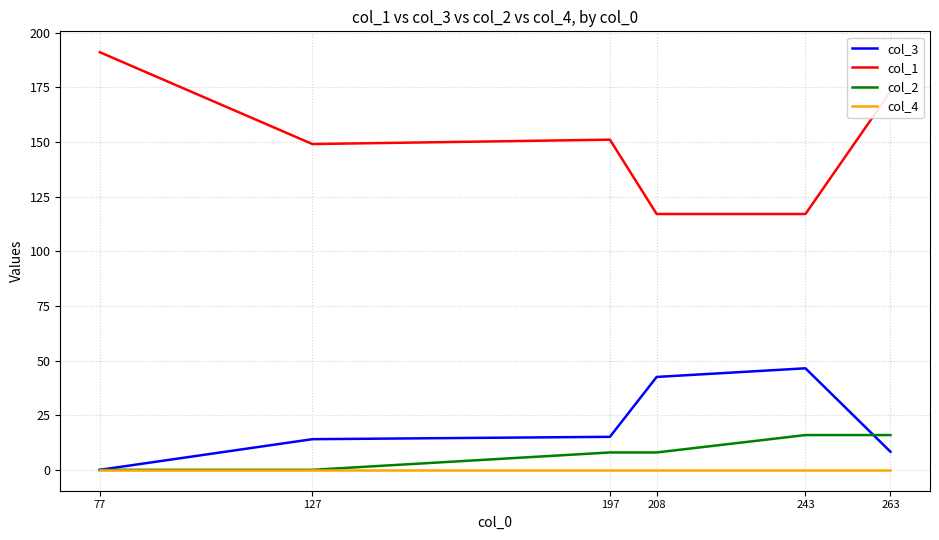

Is this an area chart (filled region under the line)?

No